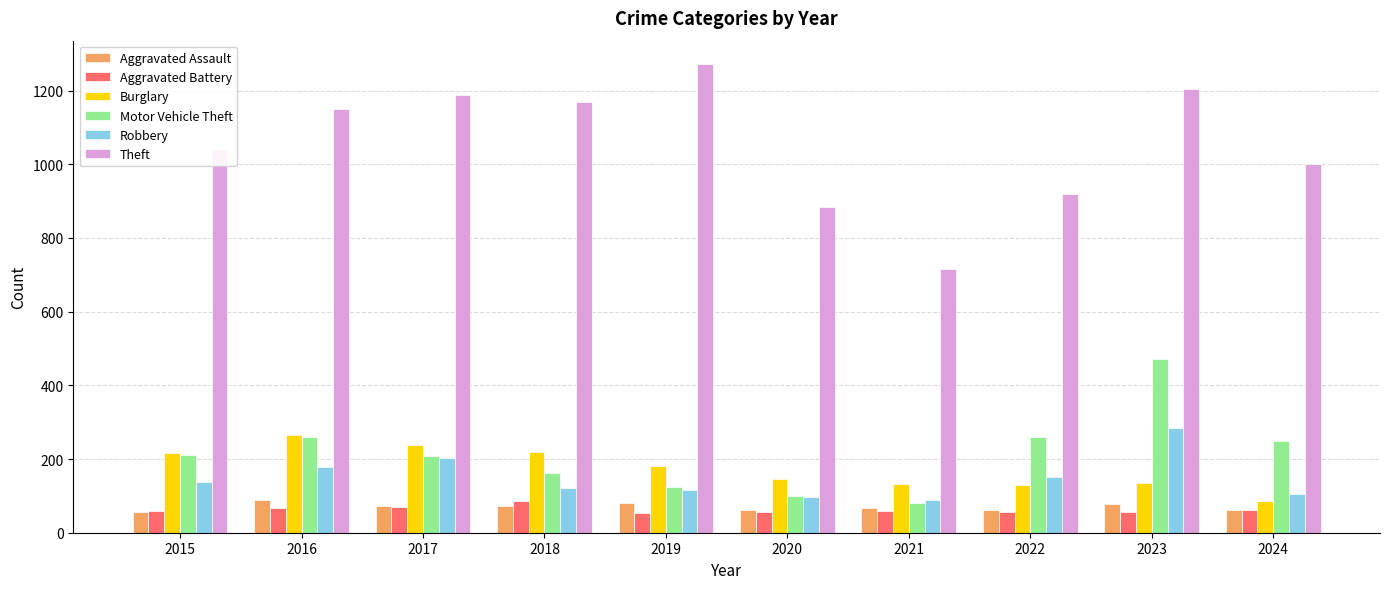

The Aggravated Assault series shows 20 at 2019. True or false?

False